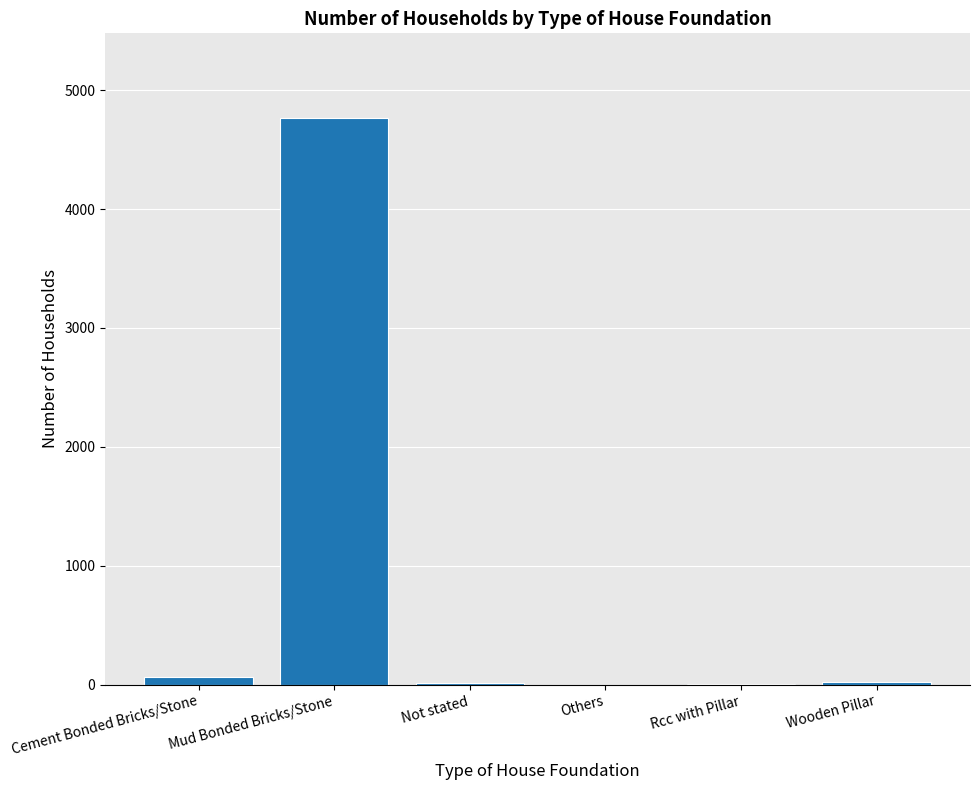

The value at Wooden Pillar is 24. True or false?

True